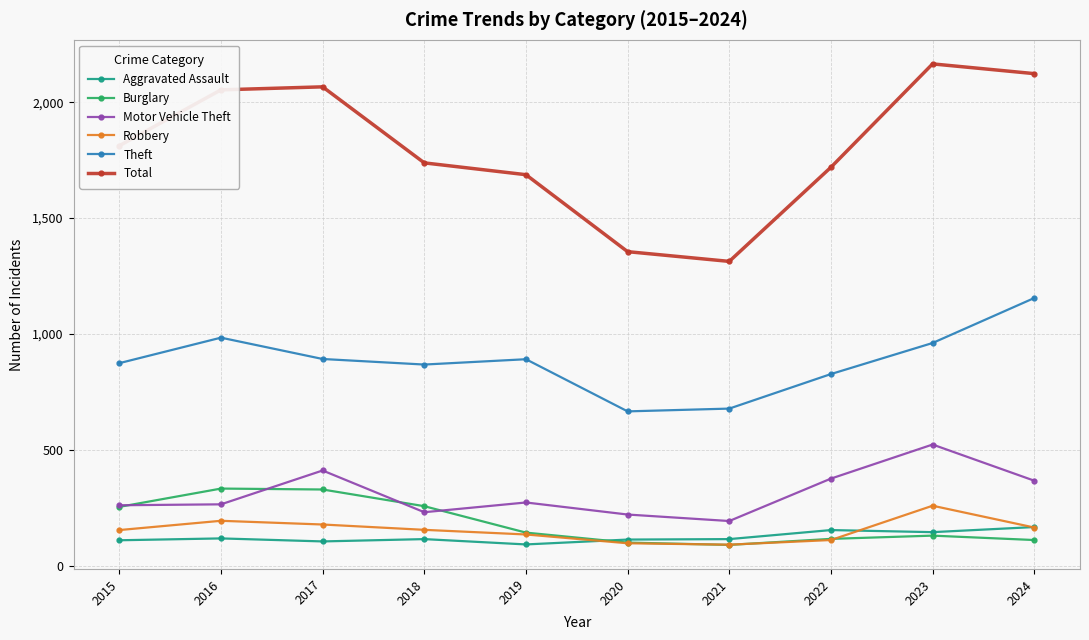

How many lines are shown in the chart?

6